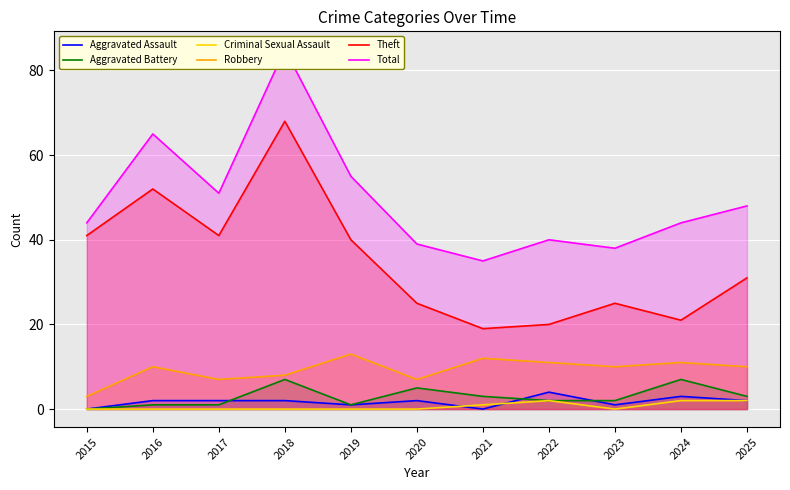

How many values in the Theft series exceed 31?

5